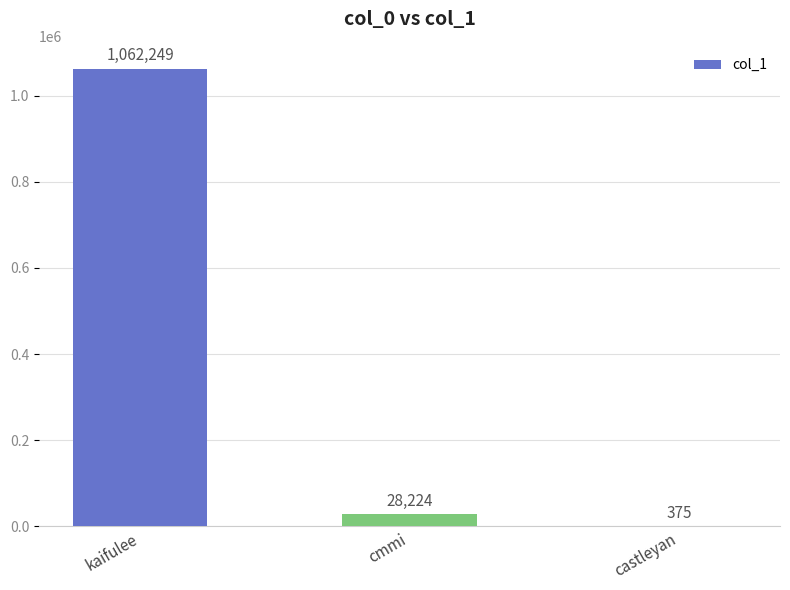

At which label does the data first exceed 28224?

kaifulee